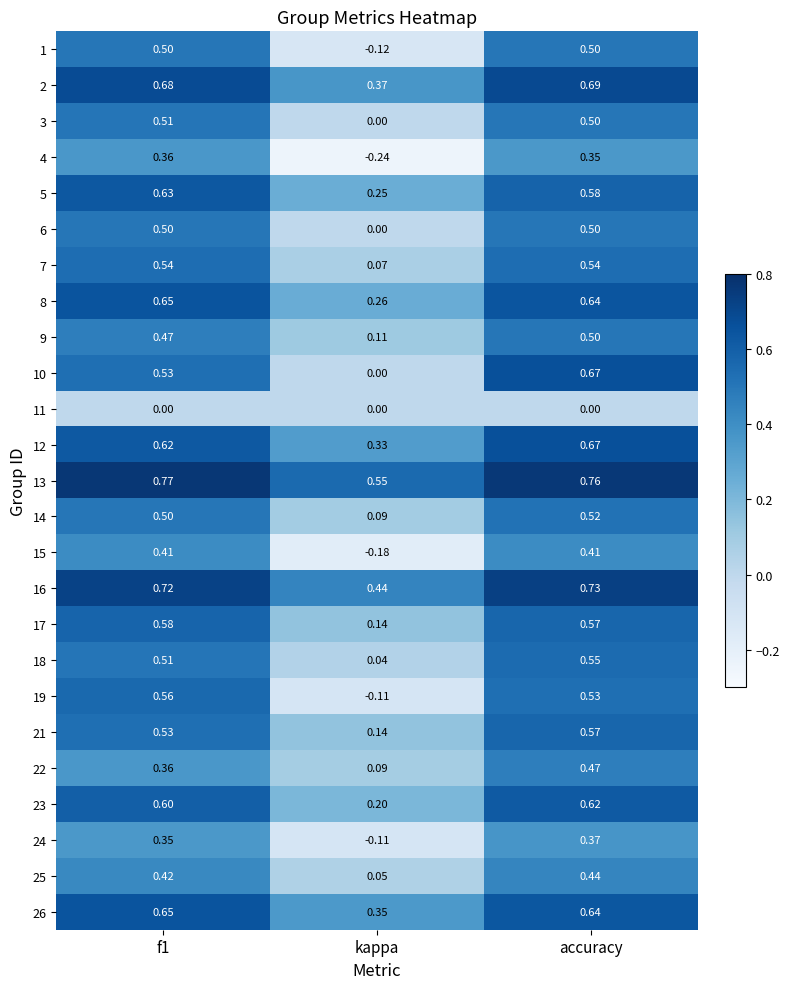

At which category does the chart reach its minimum across all series?

kappa